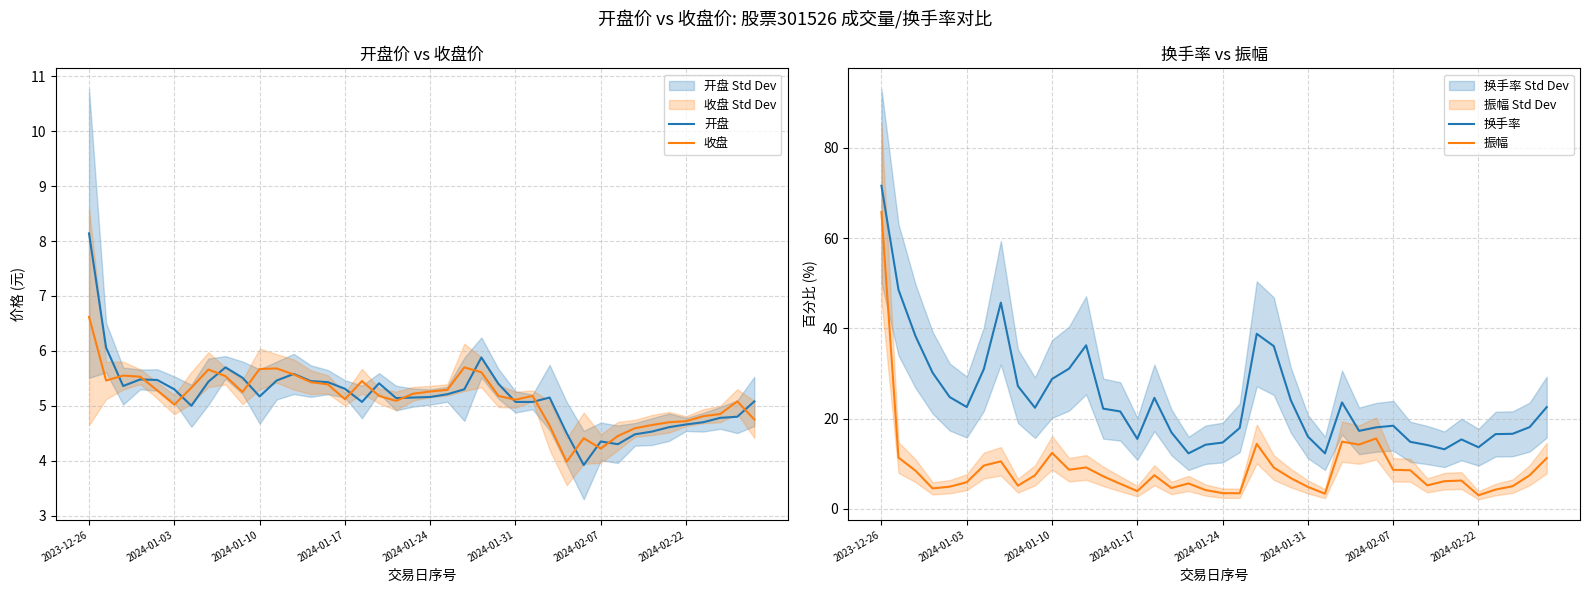

Is it true that 开盘 equals 5.1 at 2024-01-31?

True